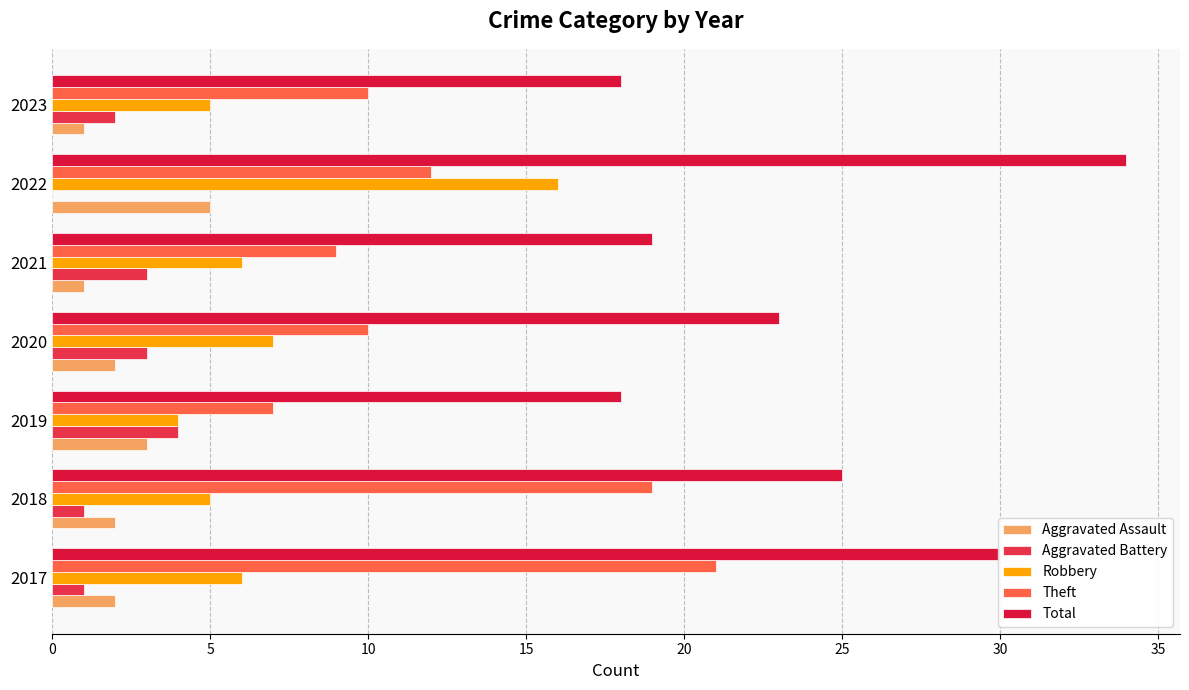

At which label does Total reach its peak?

2022